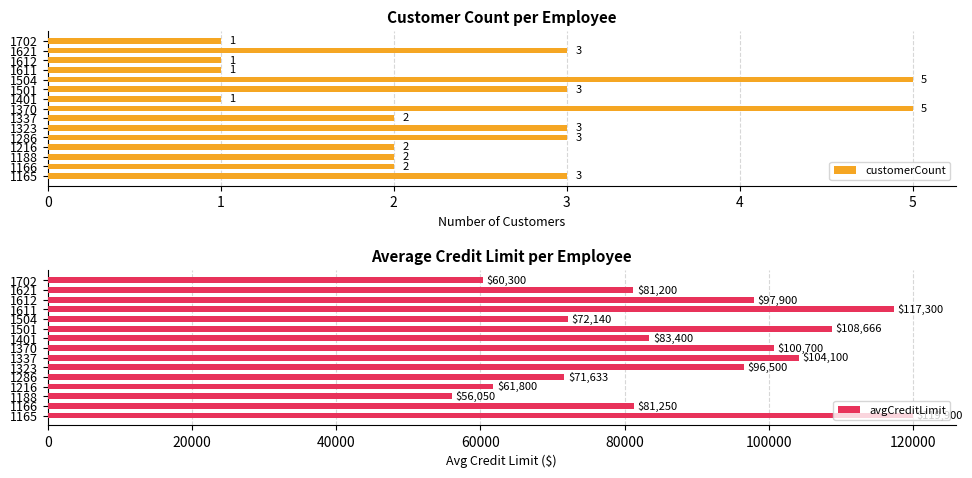

What is the difference between the maximum and minimum values in the customerCount series?

4